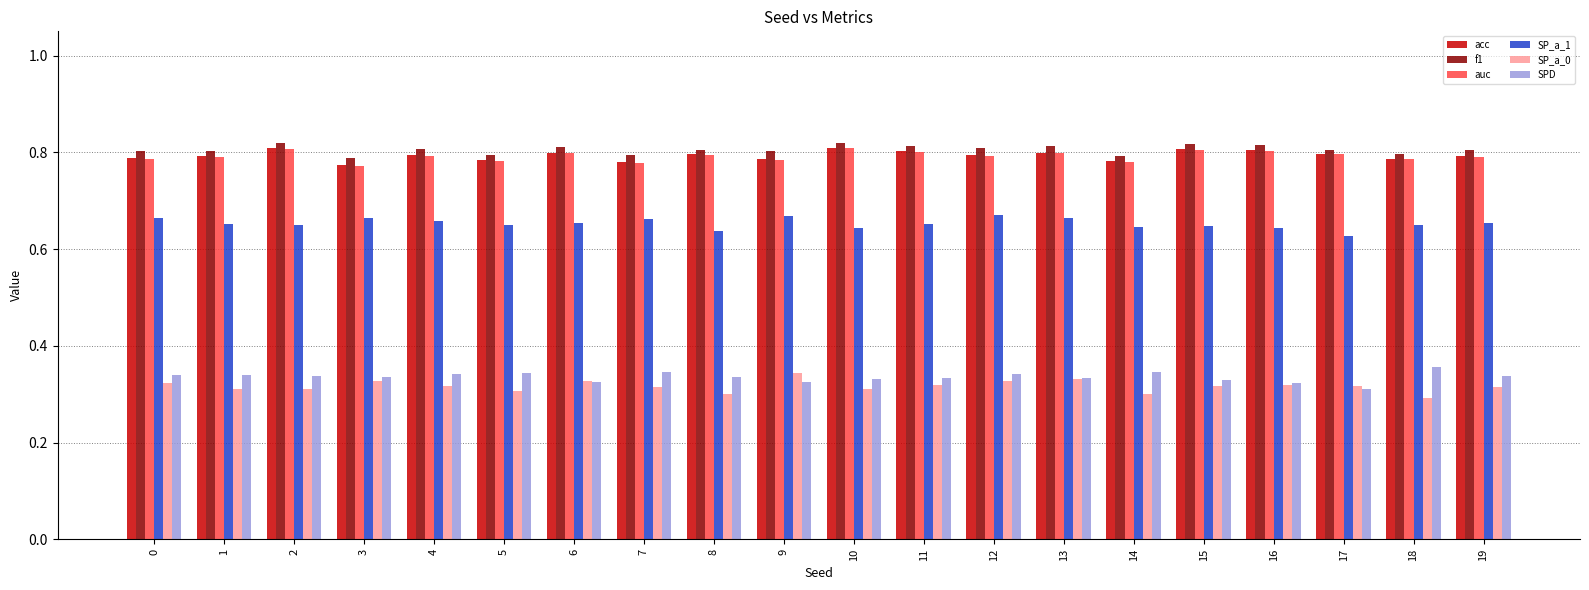

What is the spread (max minus min) of values at 7?

0.5